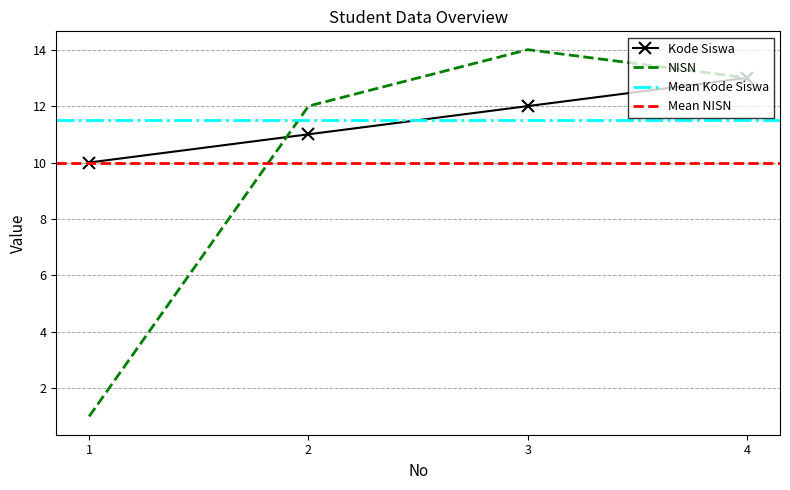

Reading left to right, list all the values displayed in this chart.

Kode Siswa: 1=10	2=11	3=12	4=13
NISN: 1=1	2=12	3=14	4=13